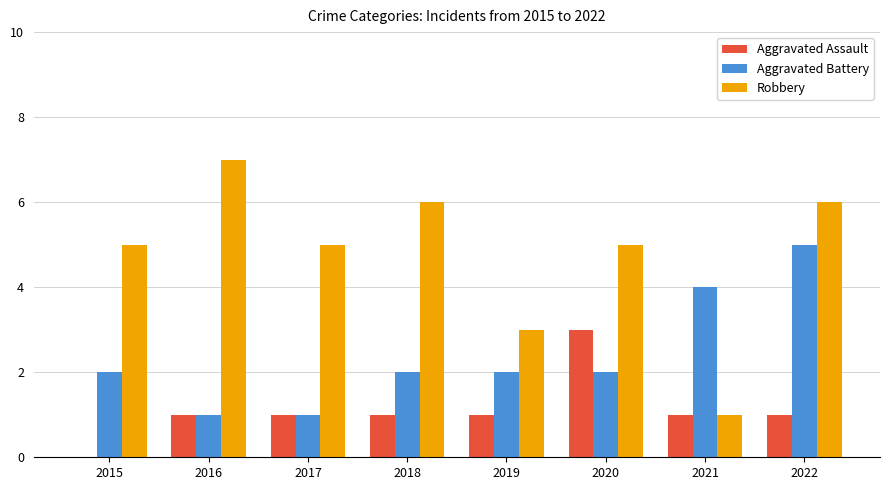

What is the total value across all series at 2020?

10